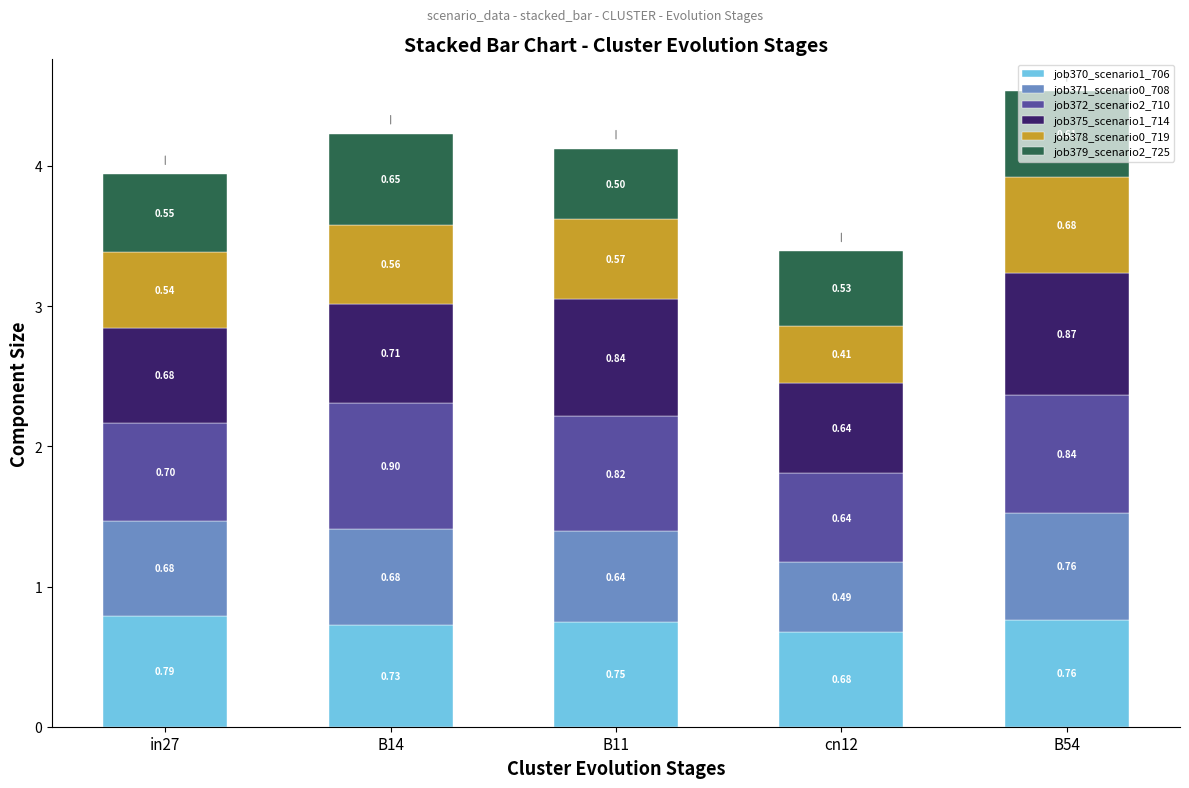

At which category is the sum across all series the highest?

B54